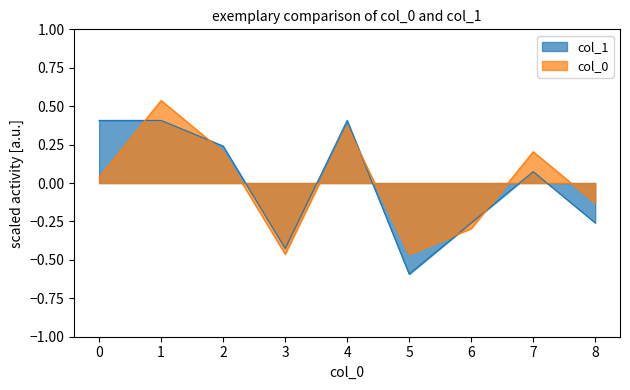

Is the value of col_1 at 7 greater than the value of col_0 at 2?

No